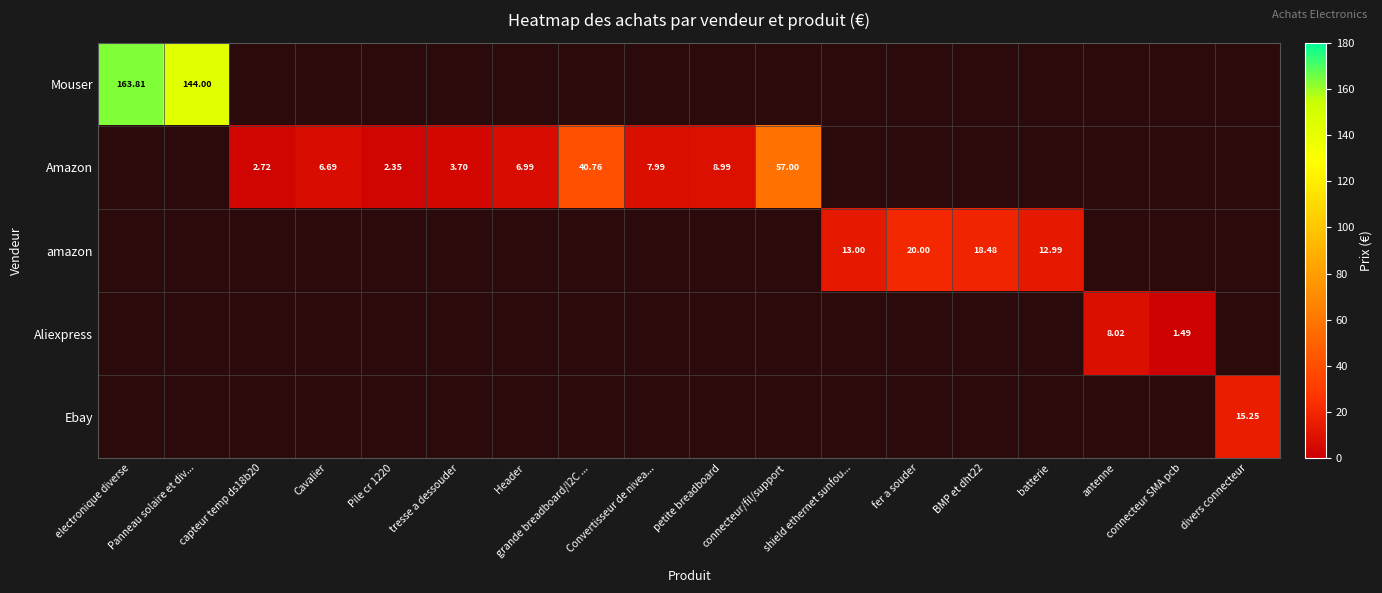

What is the difference between the highest and lowest values at connecteur/fil/support?

57.0